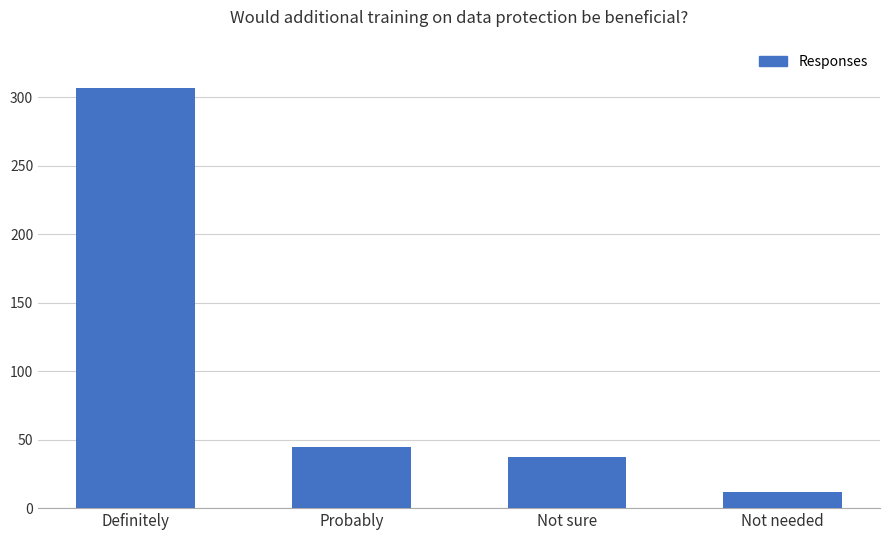

What is the sum of all values?

401